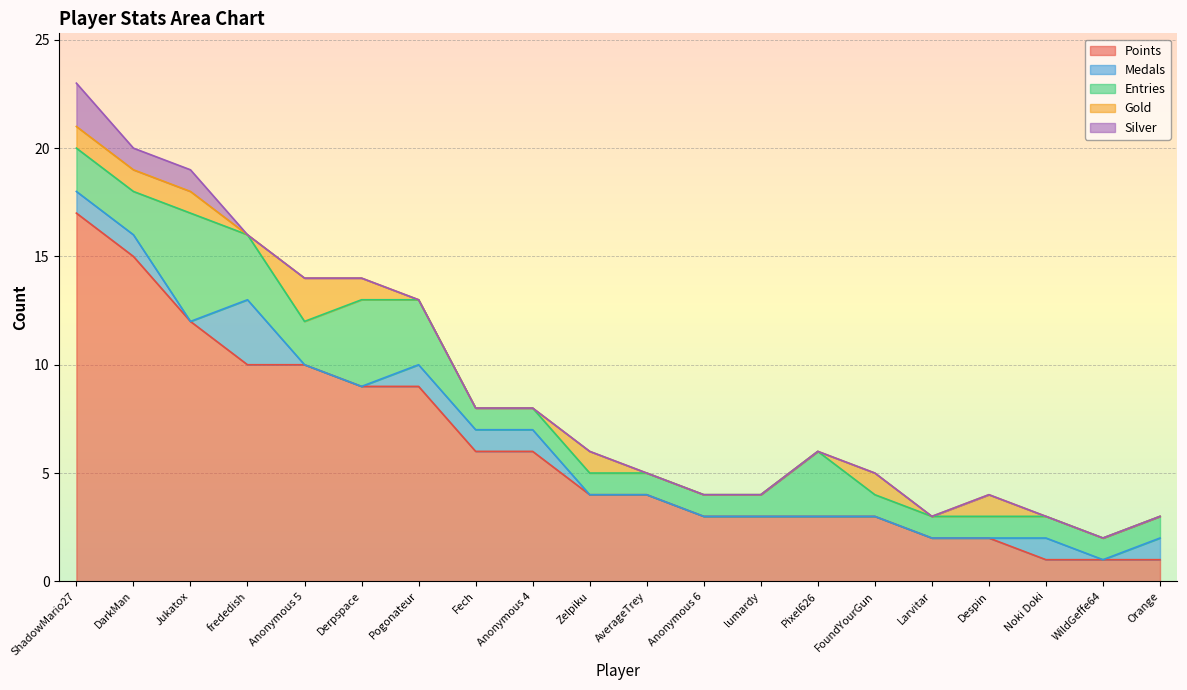

True or false: Silver has a value of 2 at ShadowMario27.

True